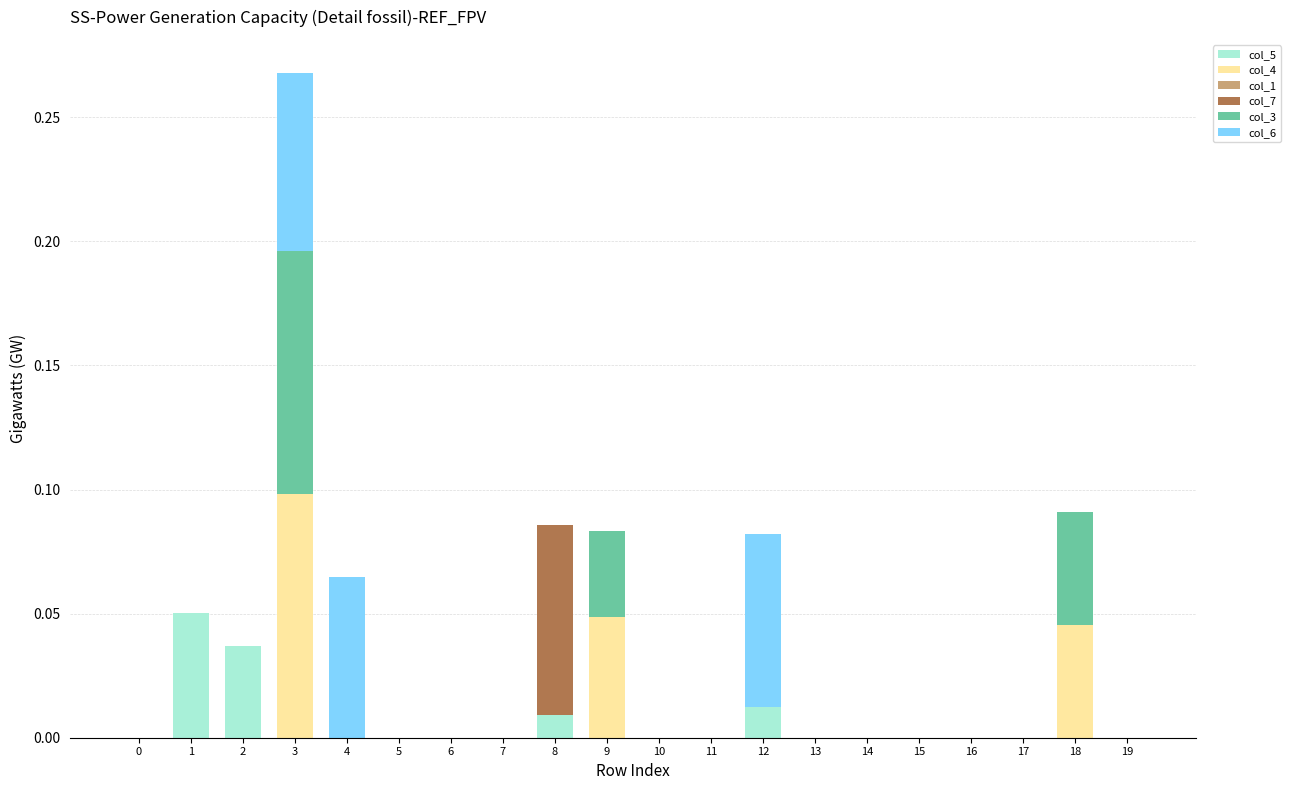

What is the total value across all series at 3?

0.3